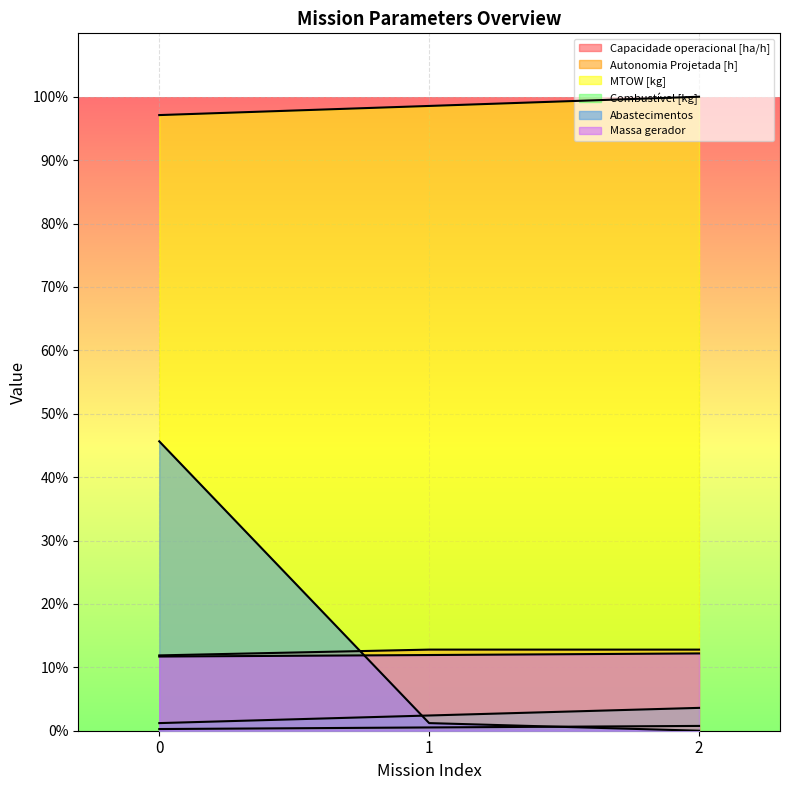

What value does the Capacidade operacional [ha/h] series have at 0?

11.9